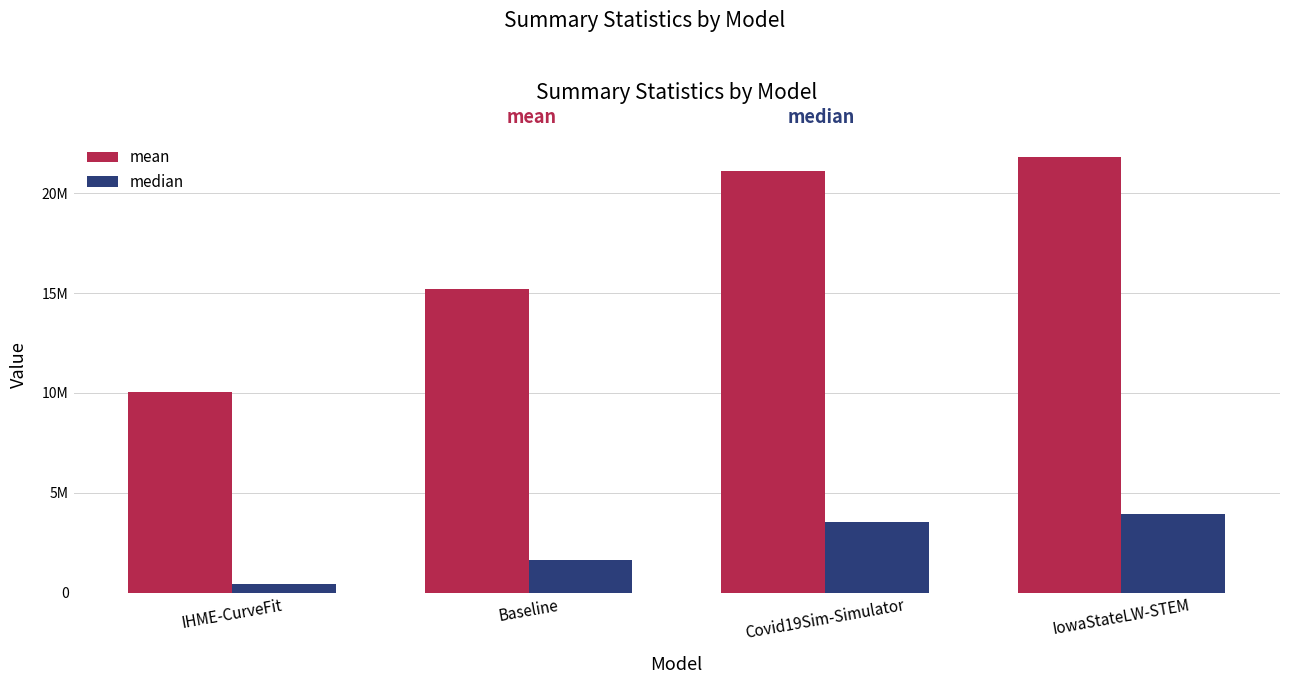

What is the label of the 2nd bar from the right?

Covid19Sim-Simulator